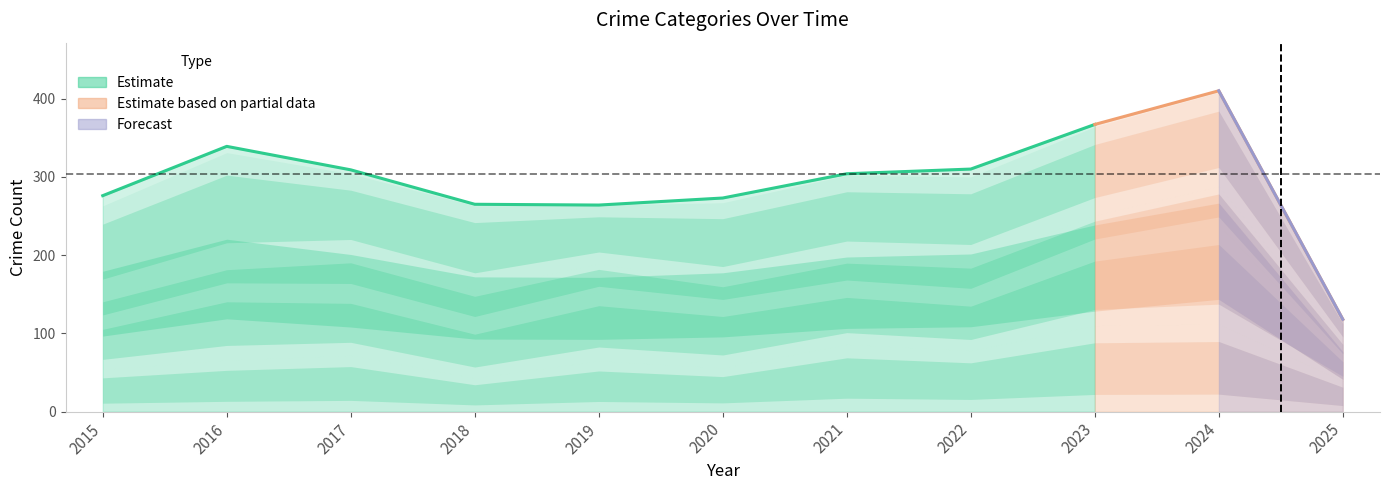

What is the difference between the Aggravated Battery values at 2024 and 2025?

96